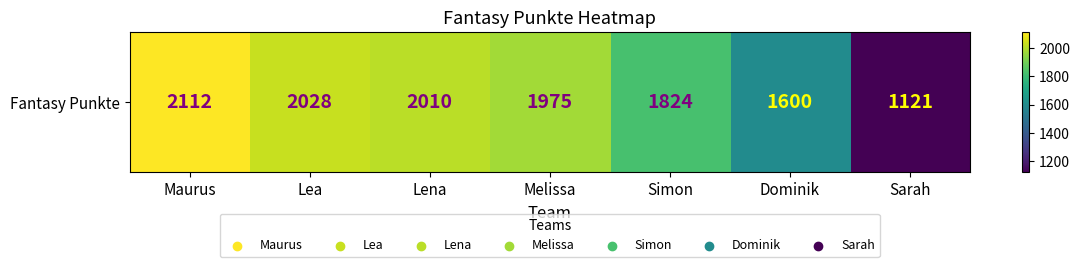

The chart shows a value of 1824 at Simon. True or false?

True